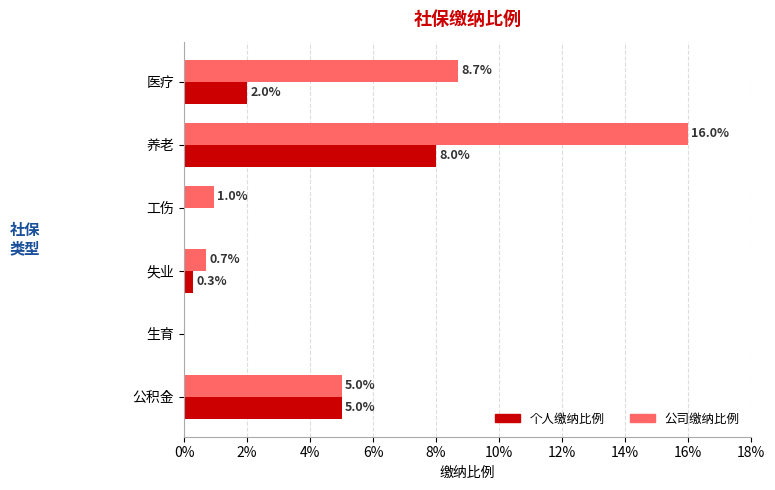

List the series in order of their overall mean, lowest first.

个人缴纳比例, 公司缴纳比例